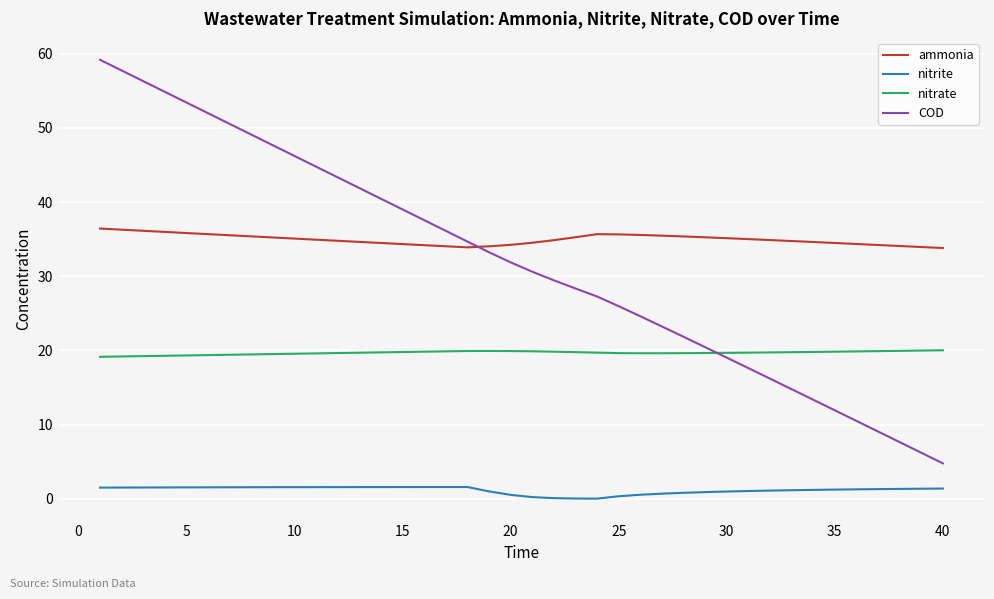

What is the highest value of the COD series?

59.2